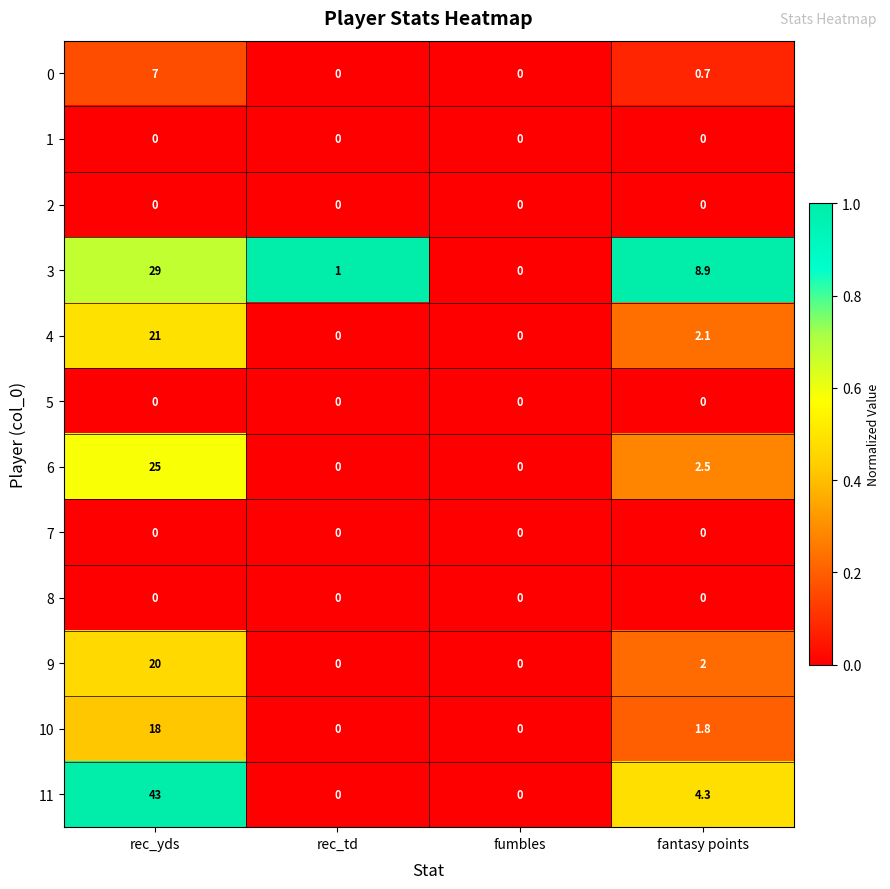

Which series has the largest total across all categories?

11